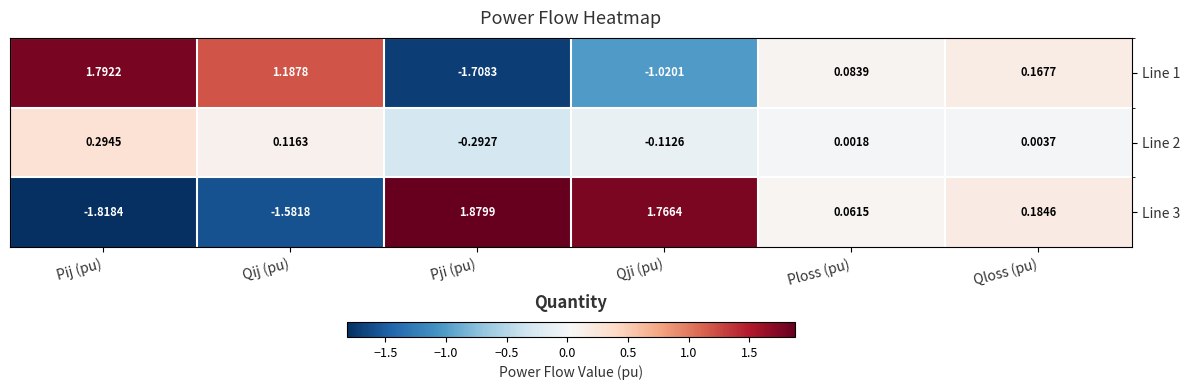

How many values in the Line 3 series exceed 0?

4